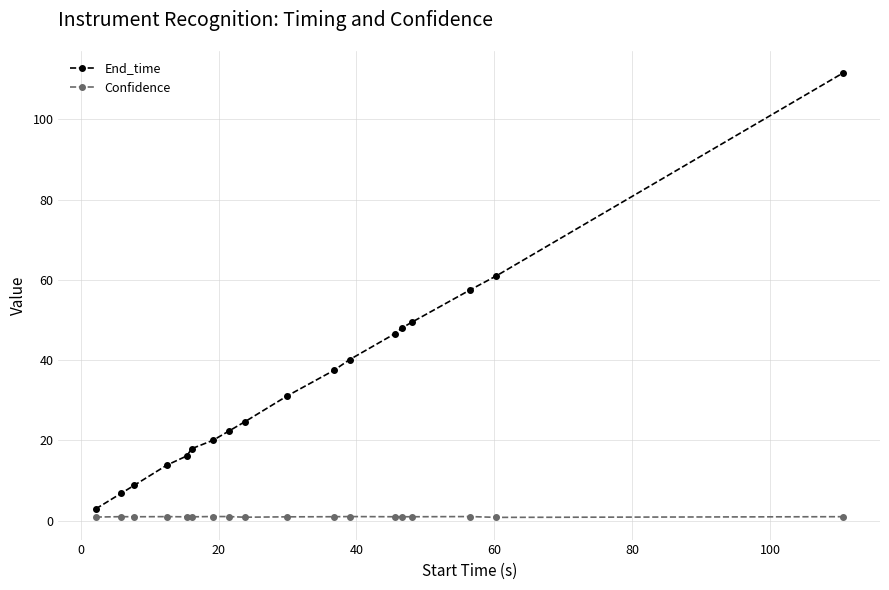

What is the maximum value shown in the chart?

111.5